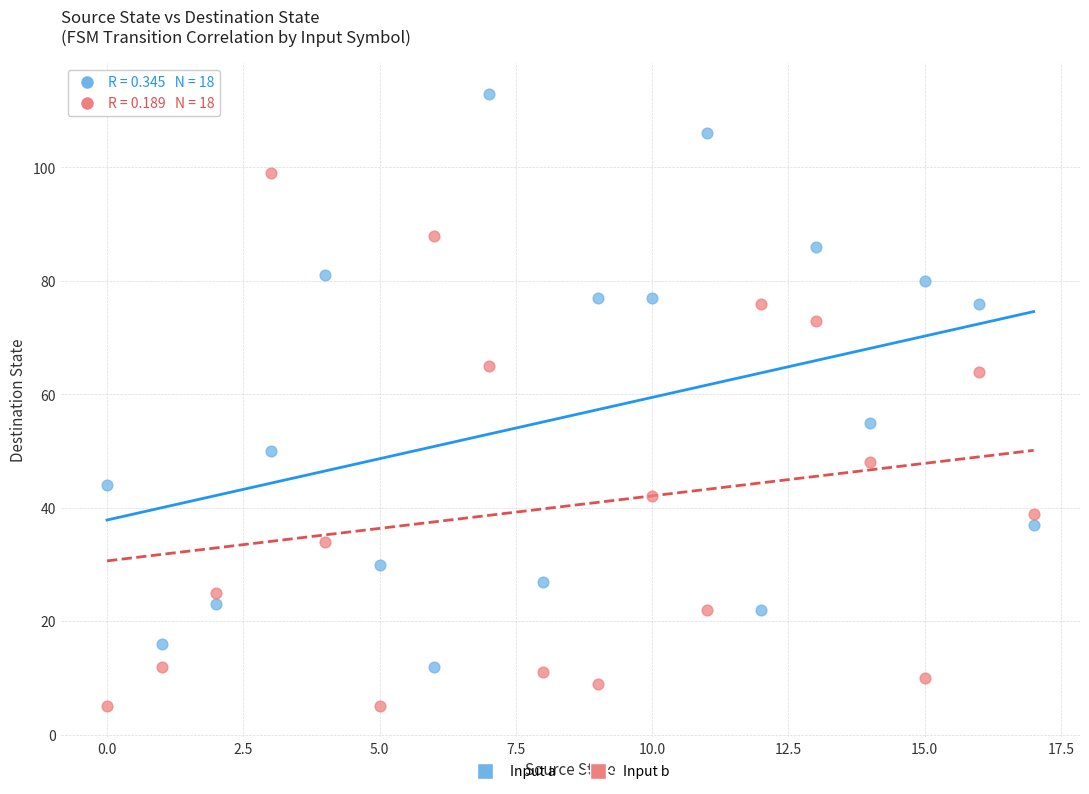

Across all data points, what is the range of Y values (max minus min)?

108